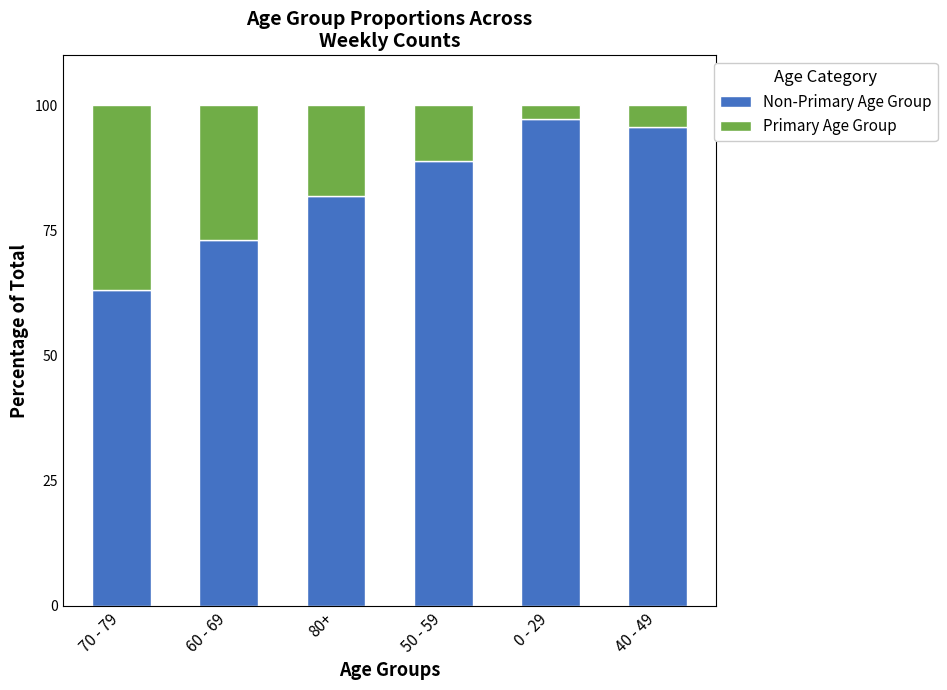

What is the total value across all series at 40 - 49?

100.0